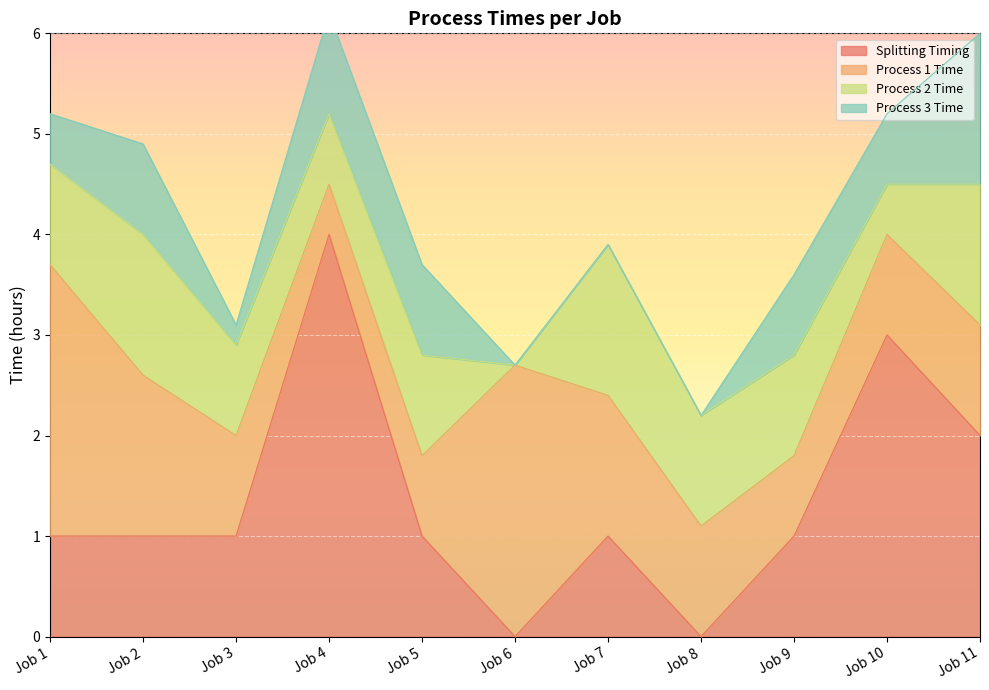

How many intersections are there between Splitting Timing and Process 1 Time?

2